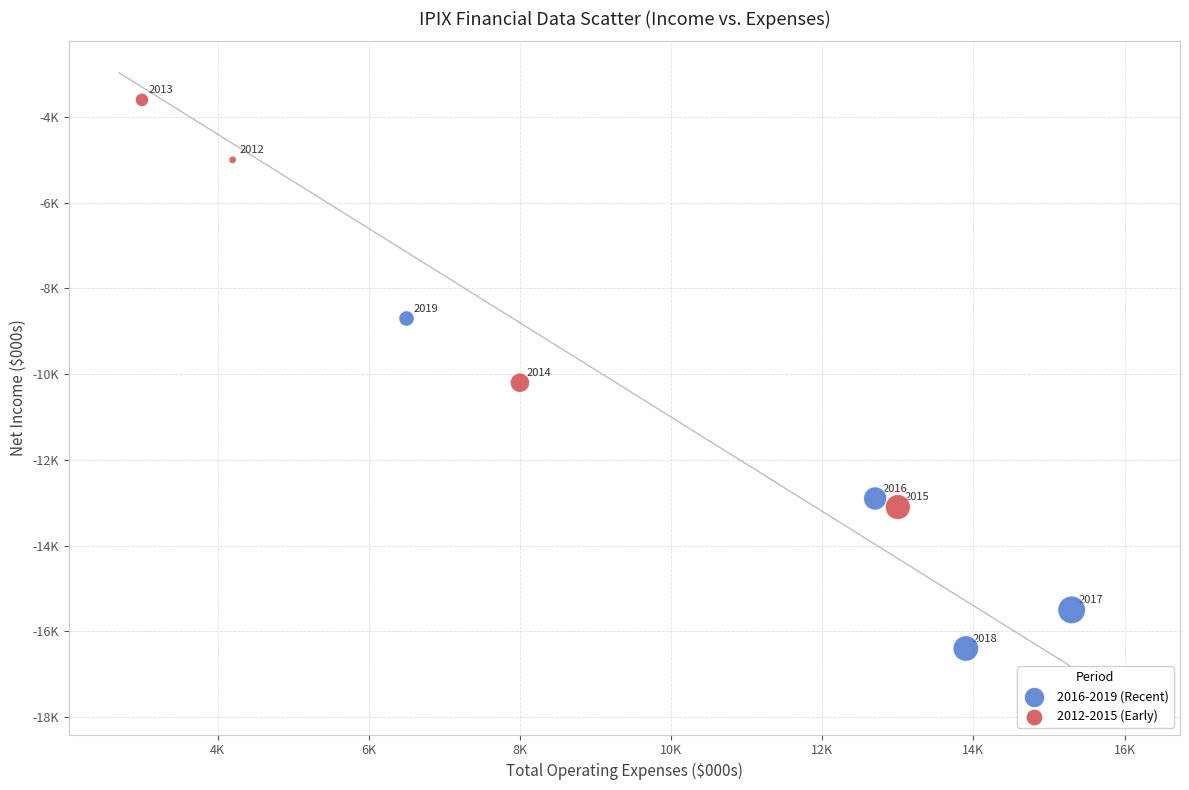

What are all the series names shown in the legend?

2016-2019 (Recent), 2012-2015 (Early)